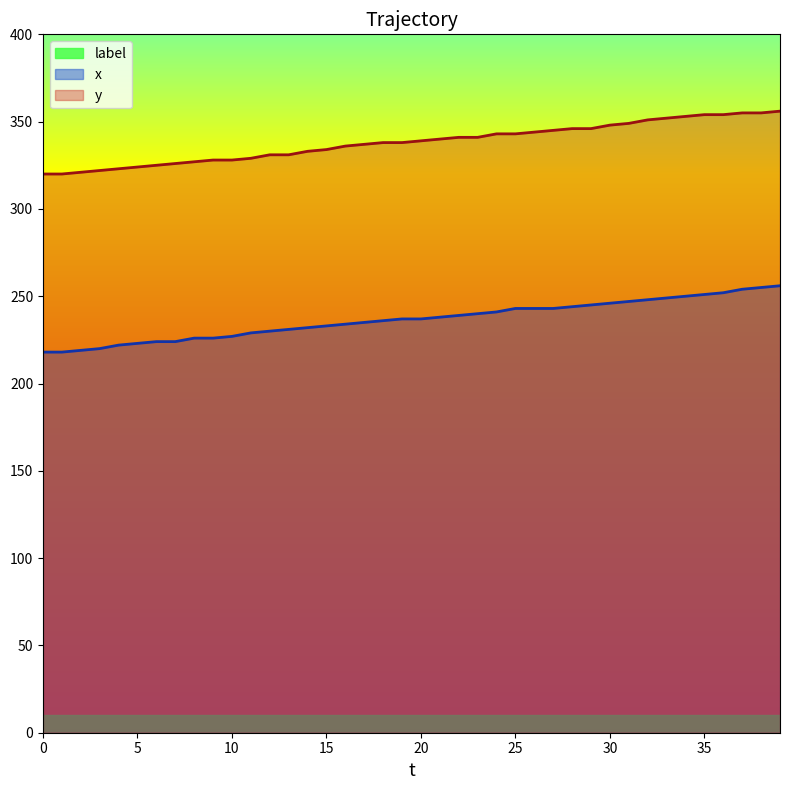

Which series has the widest spread of values?

x